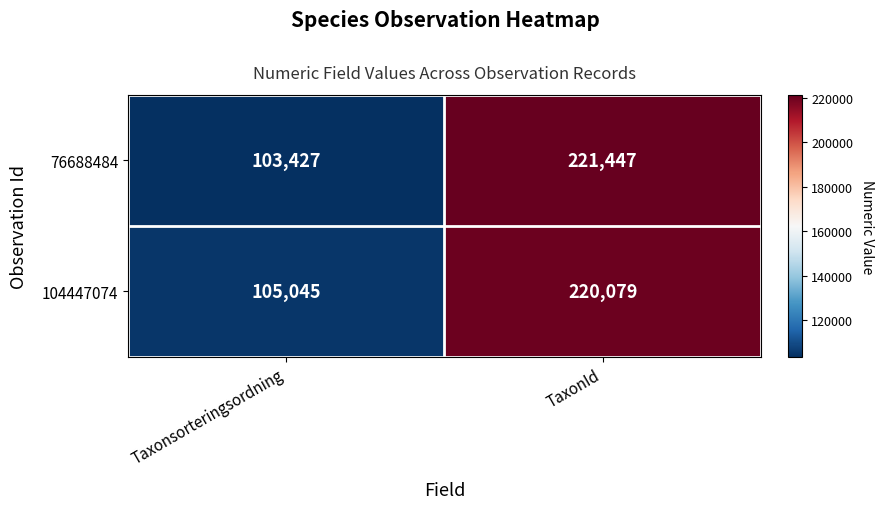

Which series has the widest spread of values?

76688484